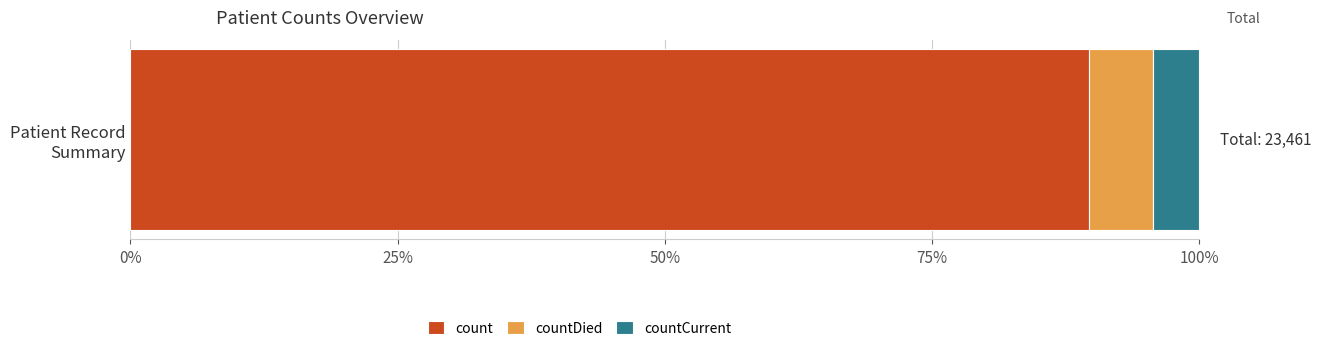

What is the lowest value of the count series?

89.7